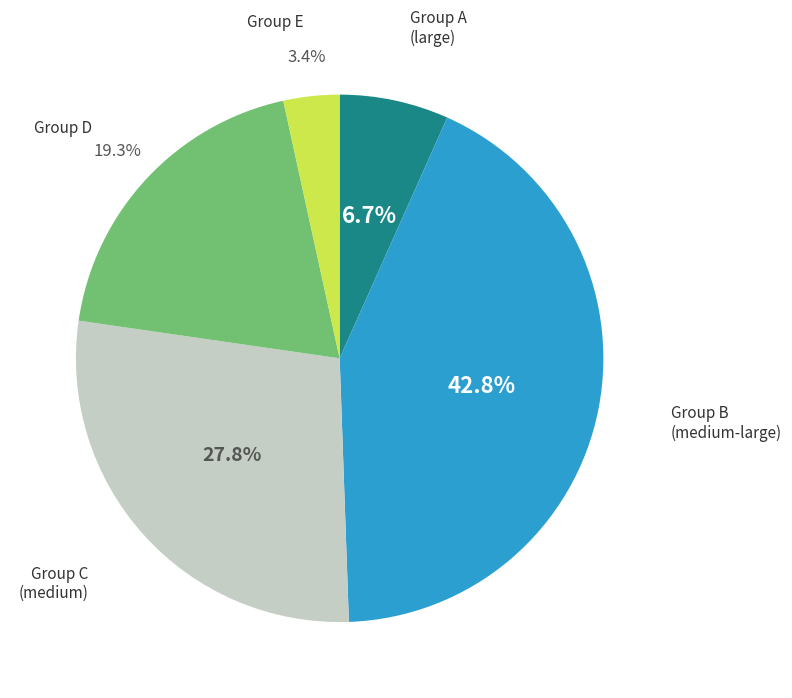

How many segments does this pie chart have?

5